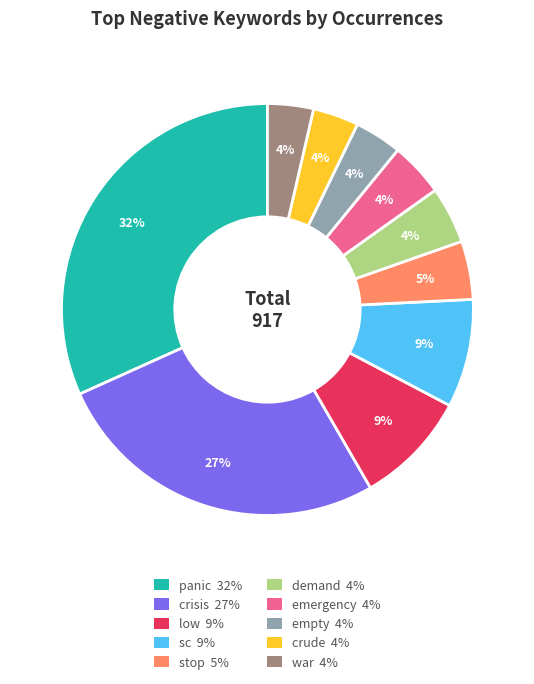

How many slices are in this pie chart?

10